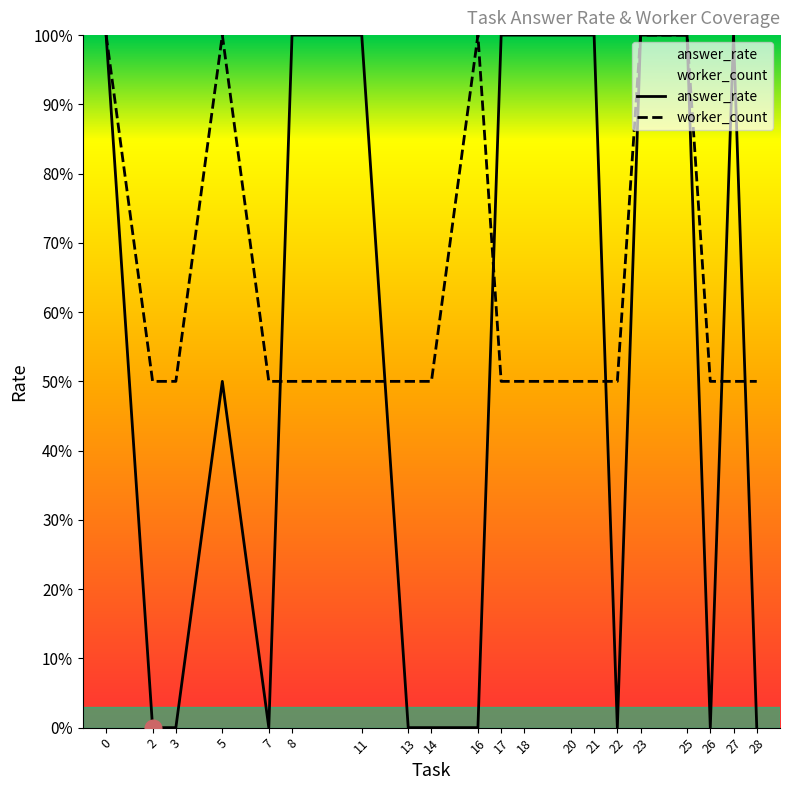

True or false: answer_rate has more than 2 points higher than both neighbors.

False